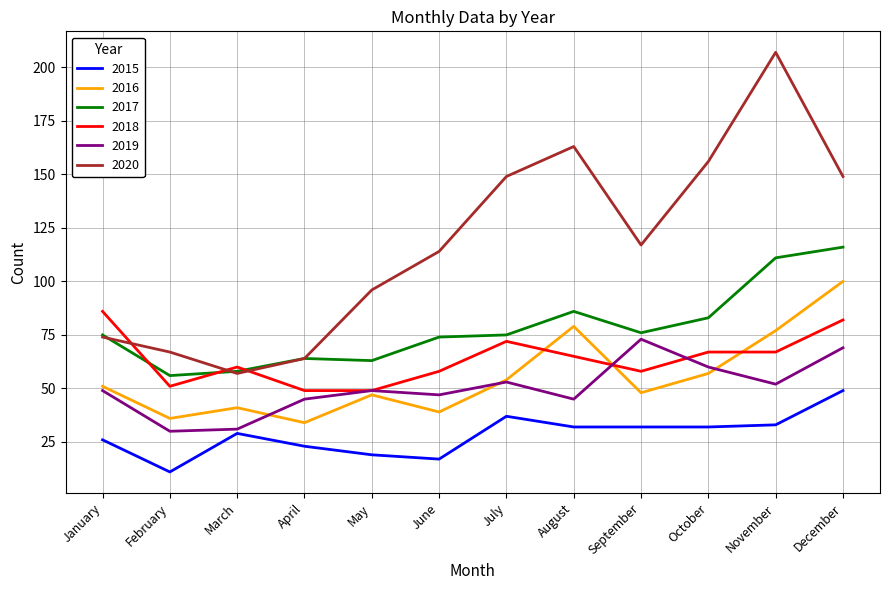

Is it true that 2017 equals 64 at April?

True